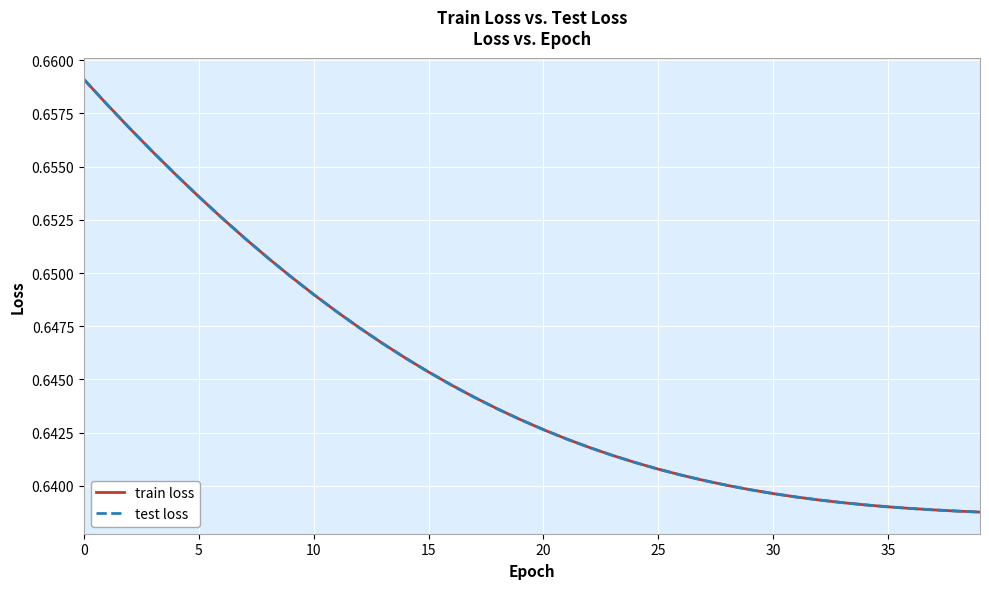

What is the highest value of the train loss series?

0.7